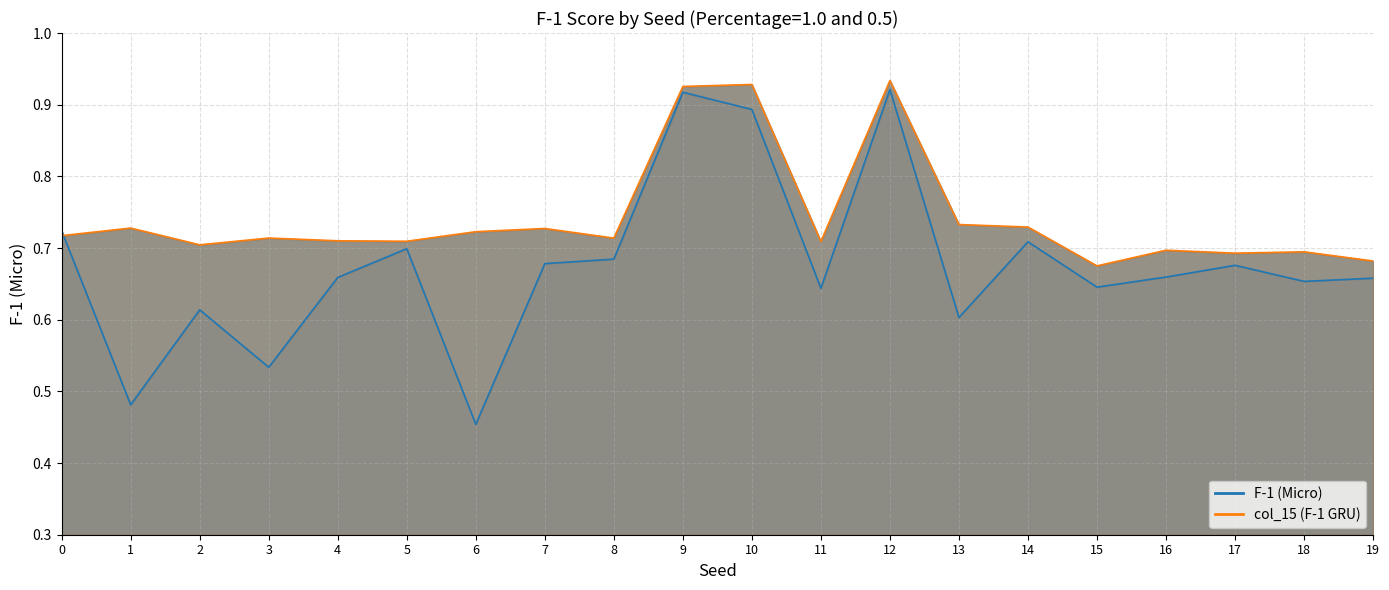

True or false: col_15 (F-1 GRU) line has more than 2 points higher than both neighbors.

True